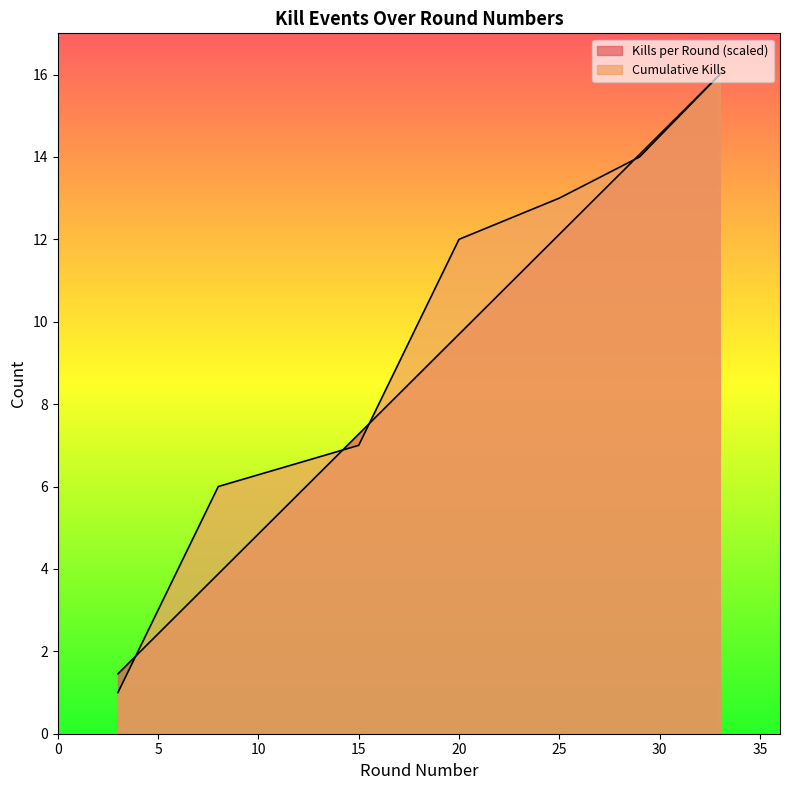

Which category has the highest value across all series?

33